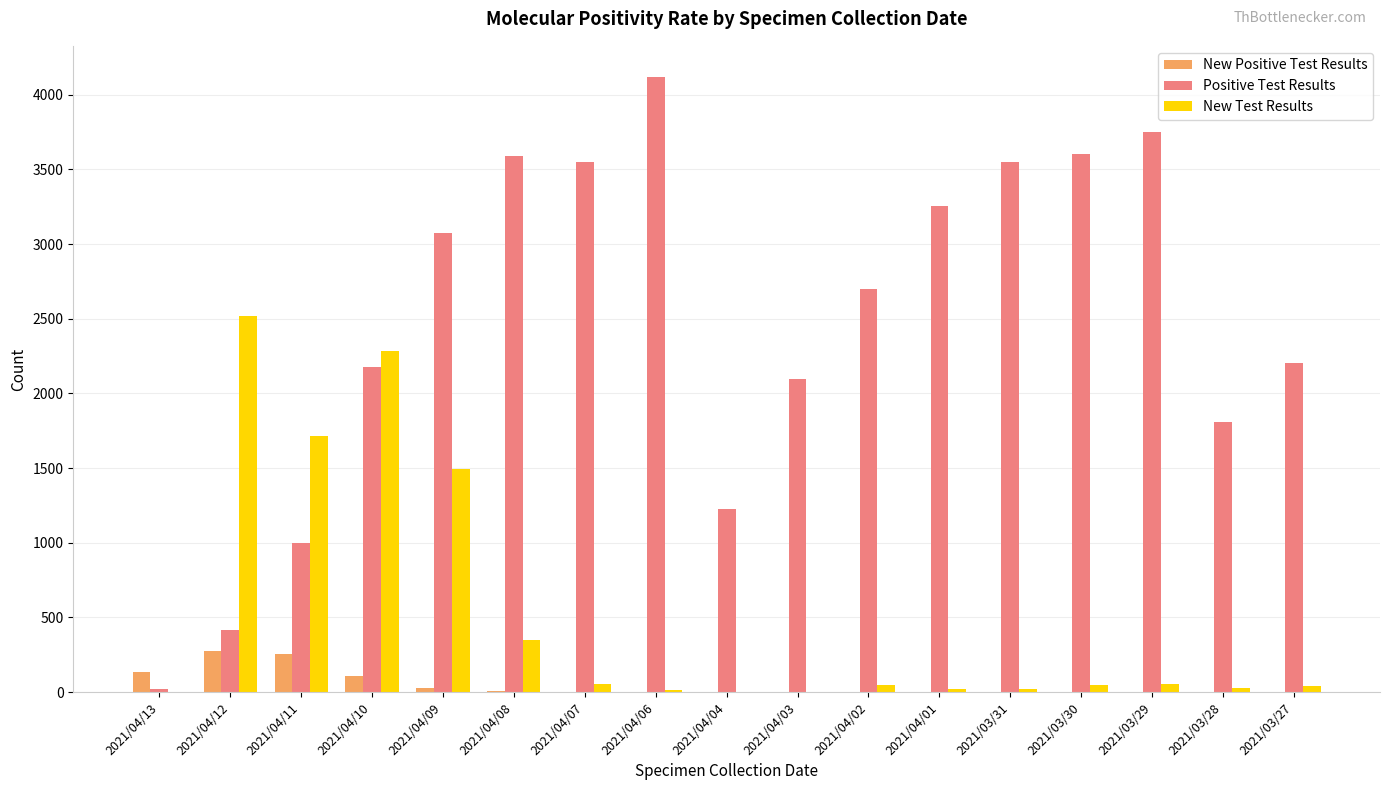

What value does the Positive Test Results series have at 2021/04/03?

2098